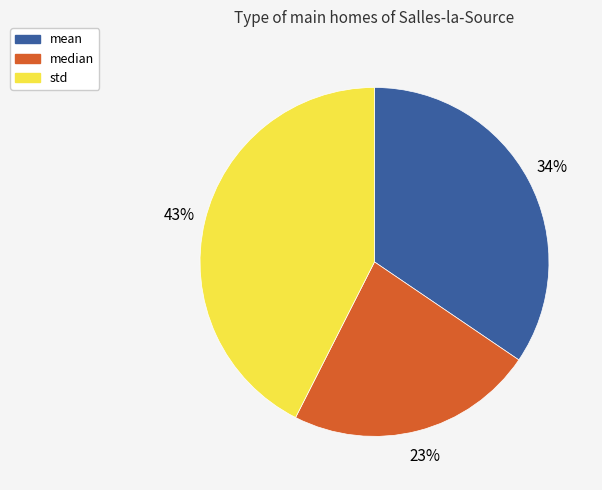

To the nearest percent, what is the difference between the largest and smallest slice percentages?

20%